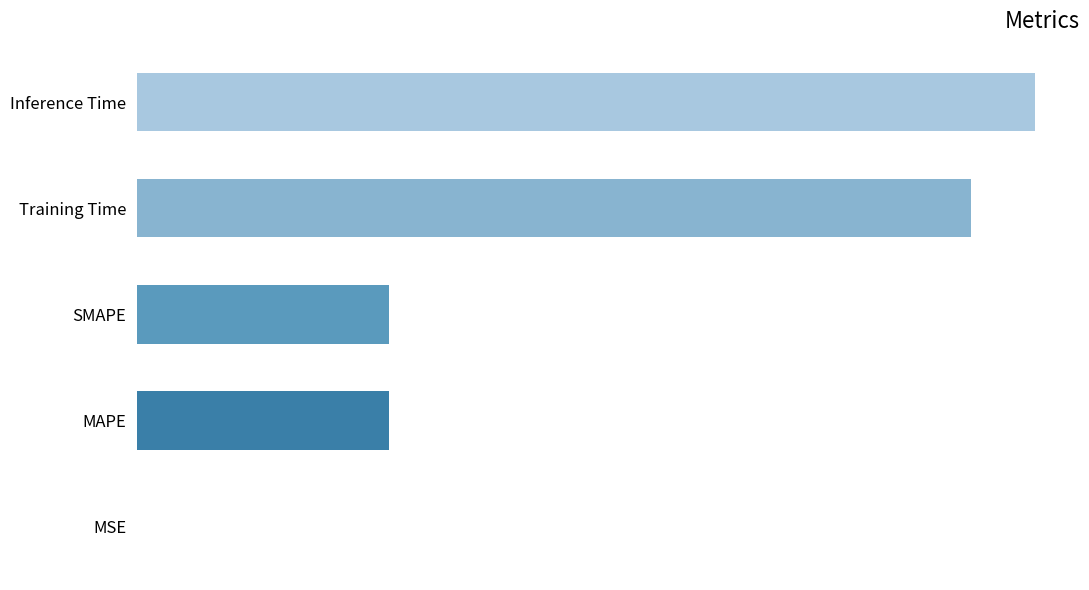

Are the bars horizontal?

Yes